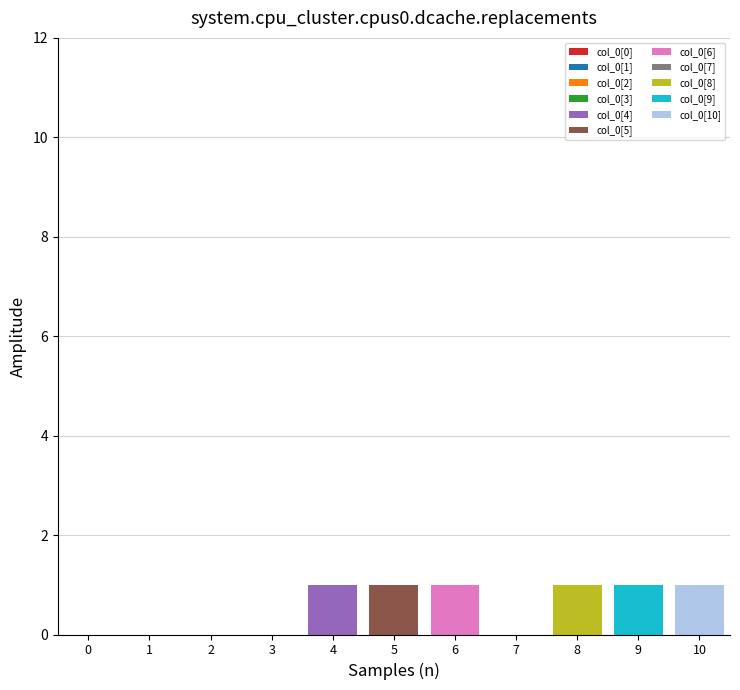

Which has a higher value, [1] or [1]?

[1]